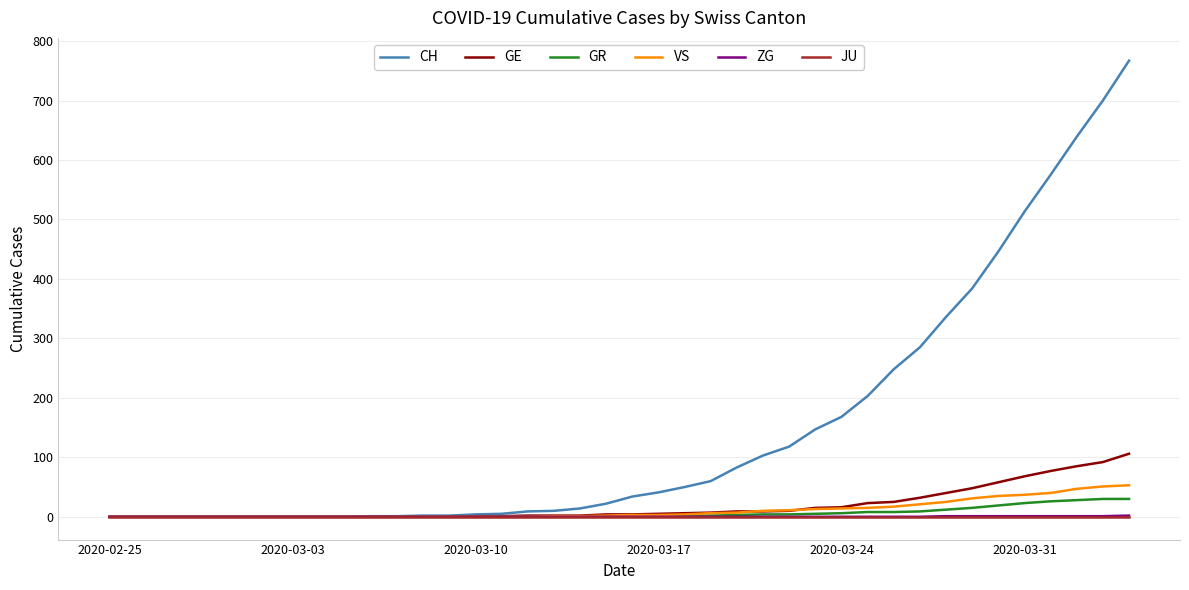

Which series has the widest spread of values?

CH